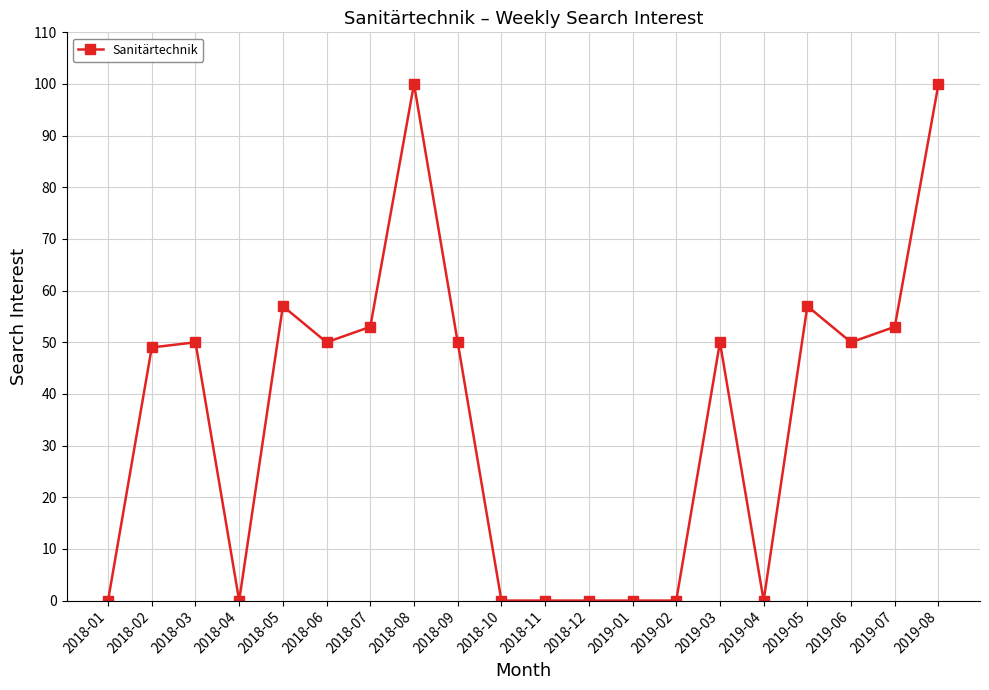

How many distinct data groups are displayed?

1